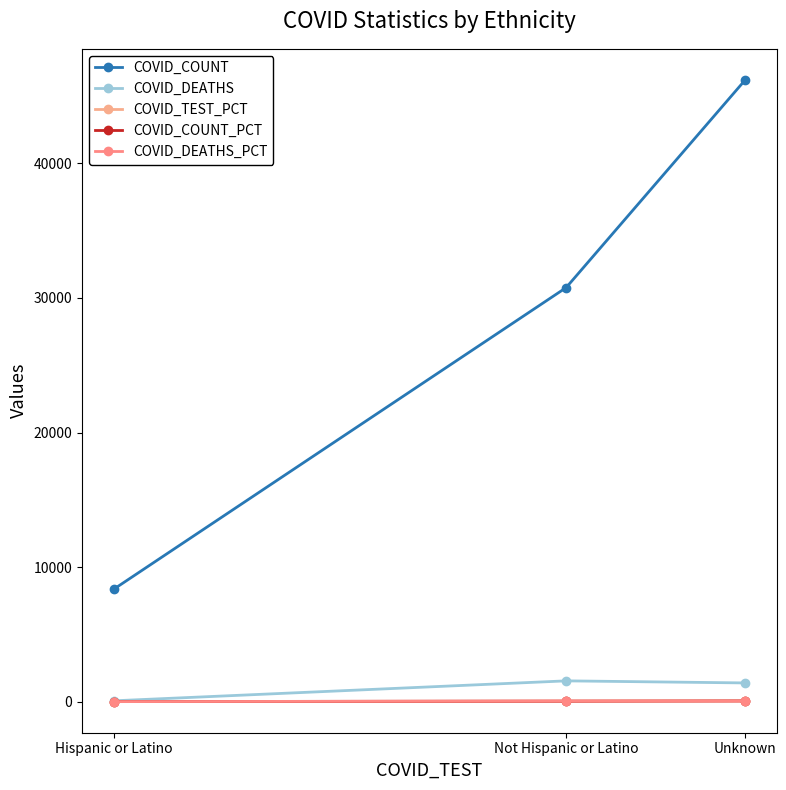

What is the minimum value for COVID_DEATHS?

63.0